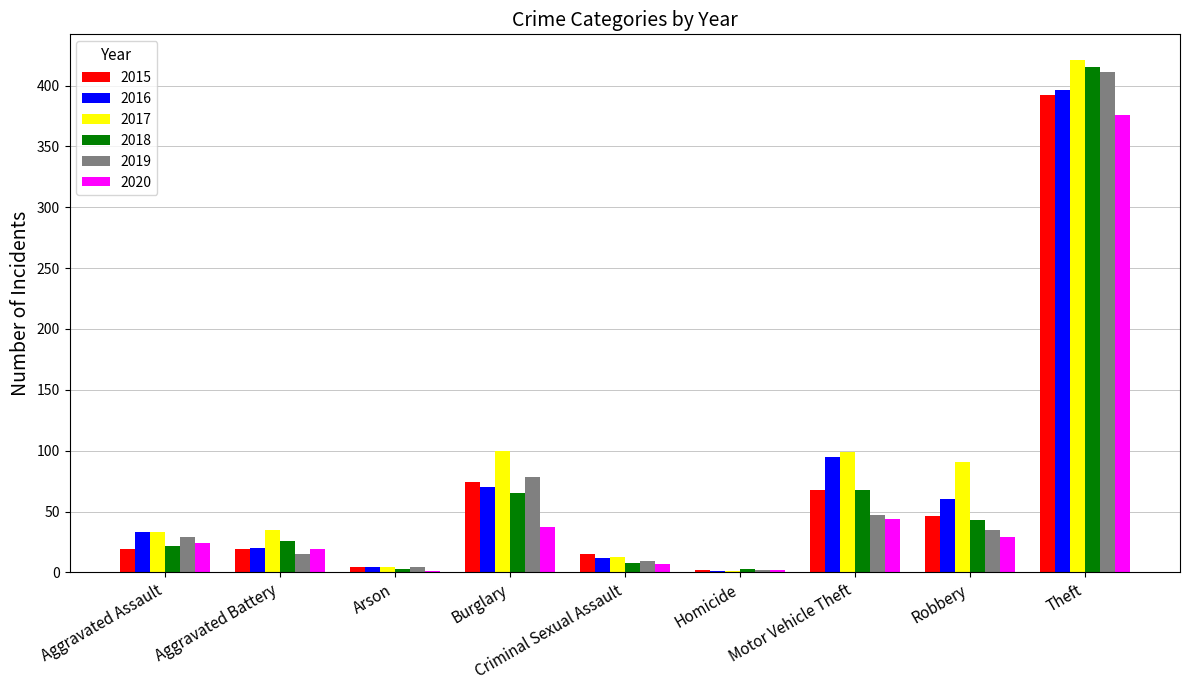

At which category is the sum across all series the highest?

Theft